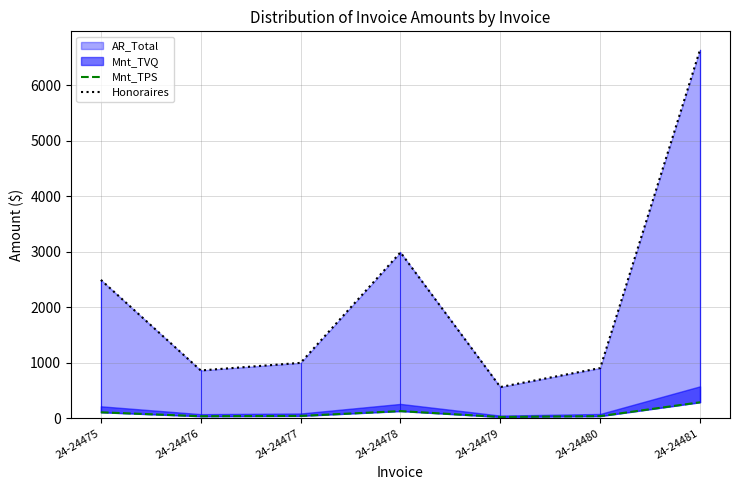

Read the Honoraires value at 24-24475.

2493.5